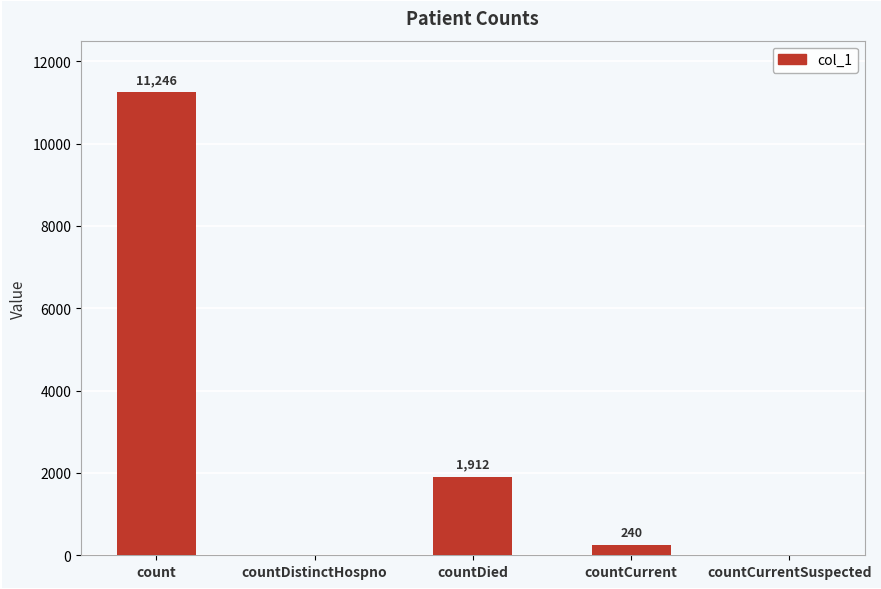

What is the maximum value shown in the chart?

11246